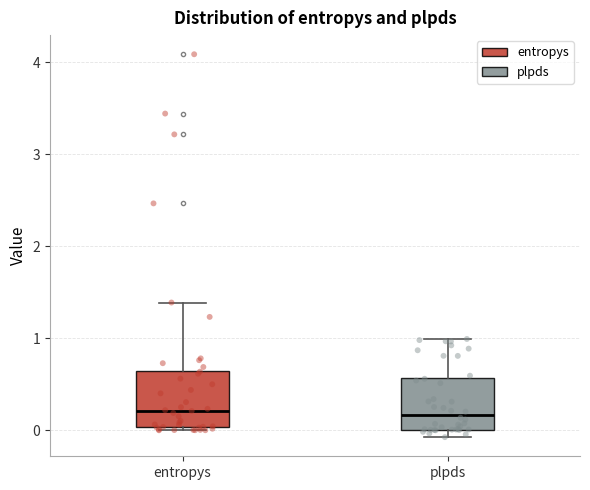

Reading left to right, transcribe this box plot: for each box, give where its median line is, the range the box spans, and where its two whiskers end, as read against the y-axis. The values are not printed on the chart, so give them approximately, as read against the axis.

entropys: median 0.2, box 0.0 to 0.7, whiskers 0.0 (just below the box's lower edge) to 1.4
plpds: median 0.2, box 0.0 to 0.6, whiskers -0.1 to 1.0